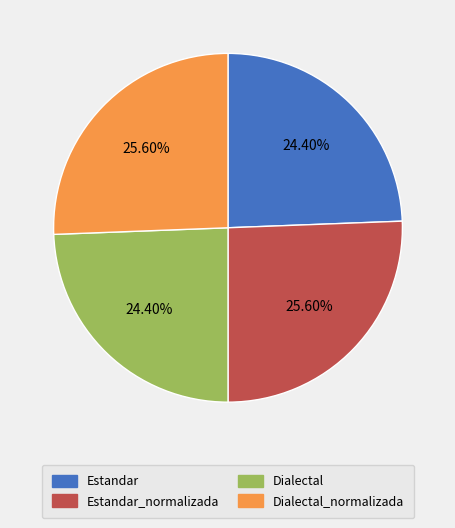

True or false: Estandar_normalizada accounts for 26% of the total.

True